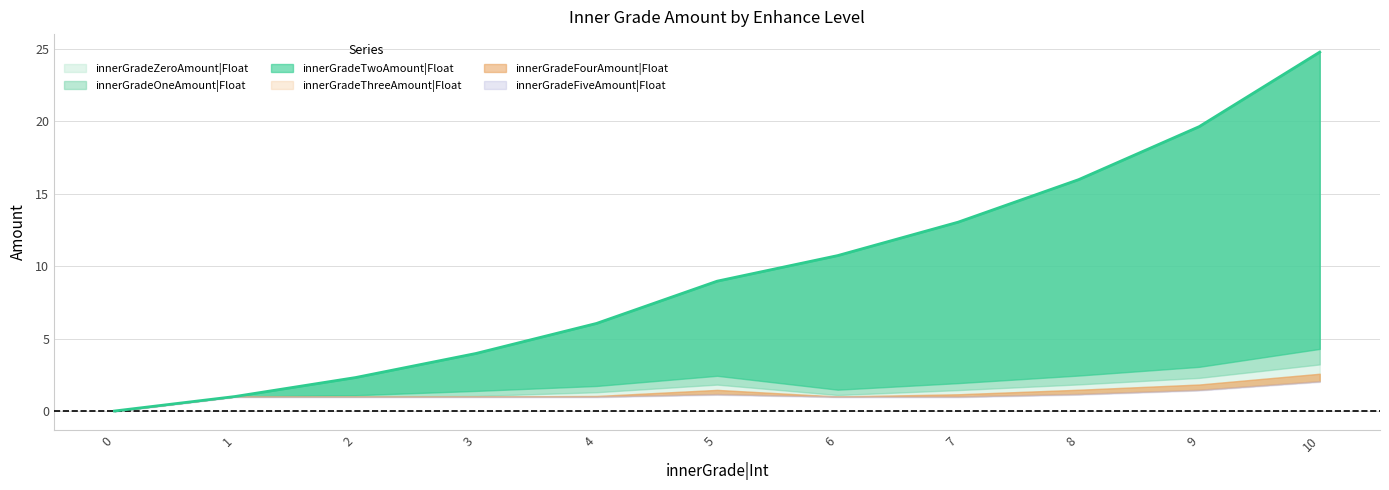

How many values in the innerGradeFiveAmount|Float series are below 1?

1